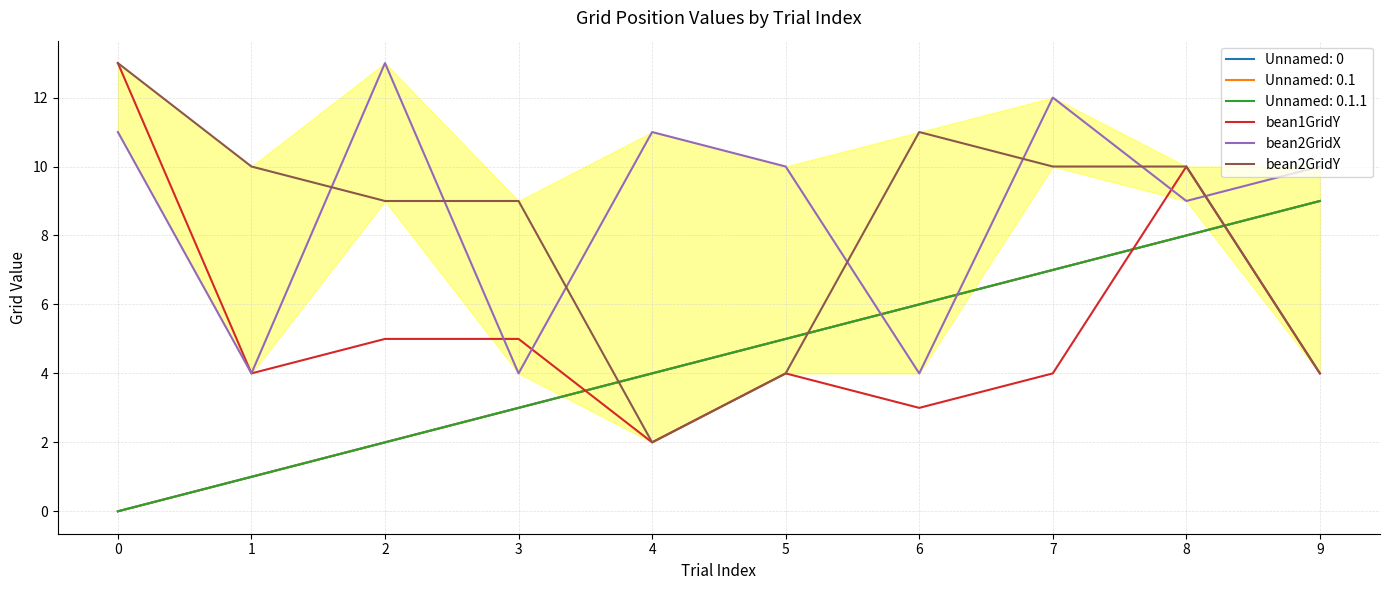

What is the value of the bean1GridY point at the 2nd from the left?

4